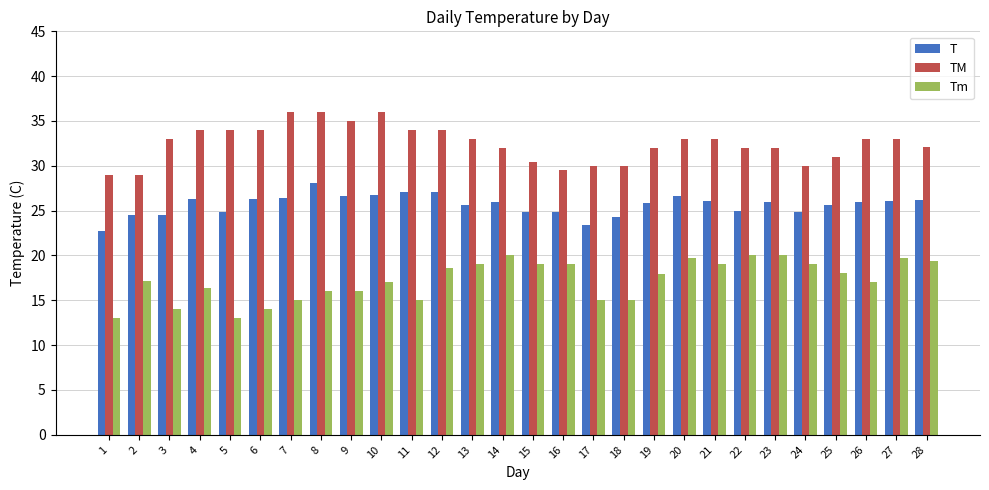

What are all the series names shown in the legend?

T, TM, Tm